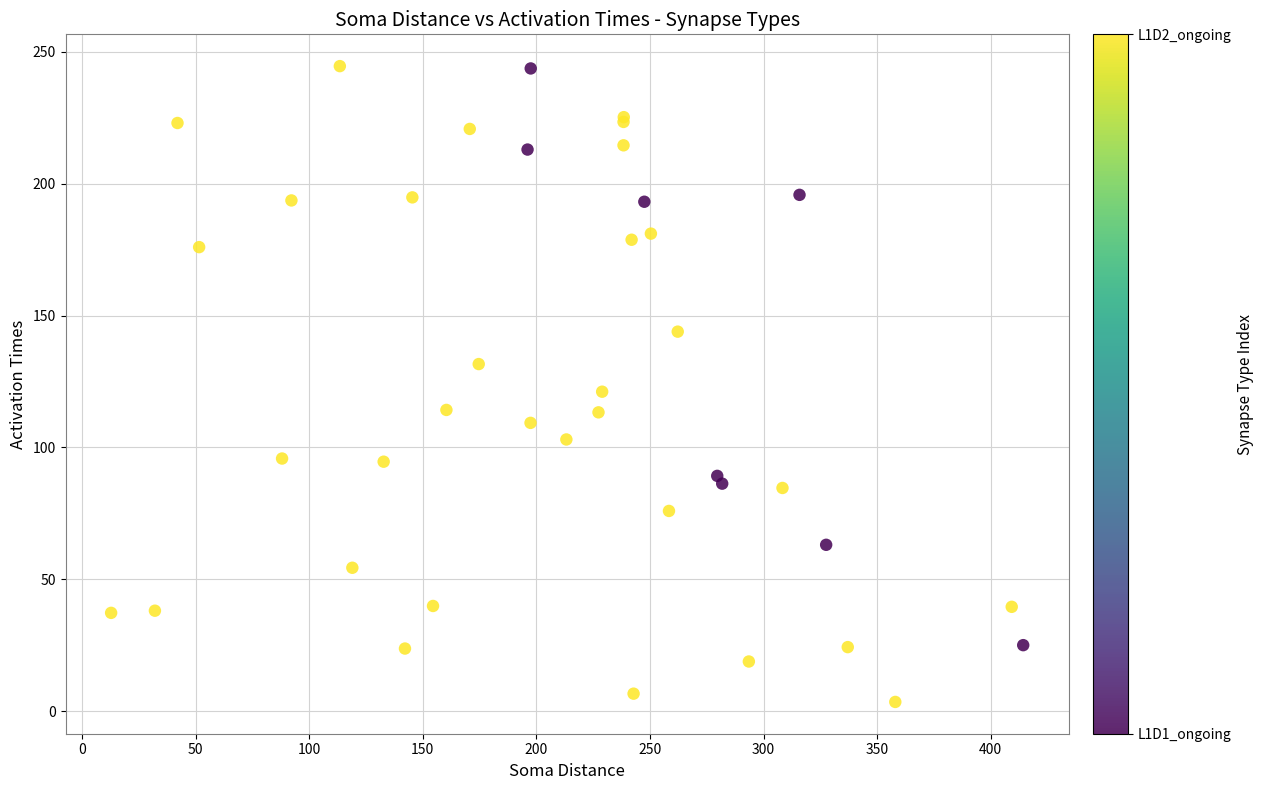

What Y value in the scatter plot is closest to 124?

121.1